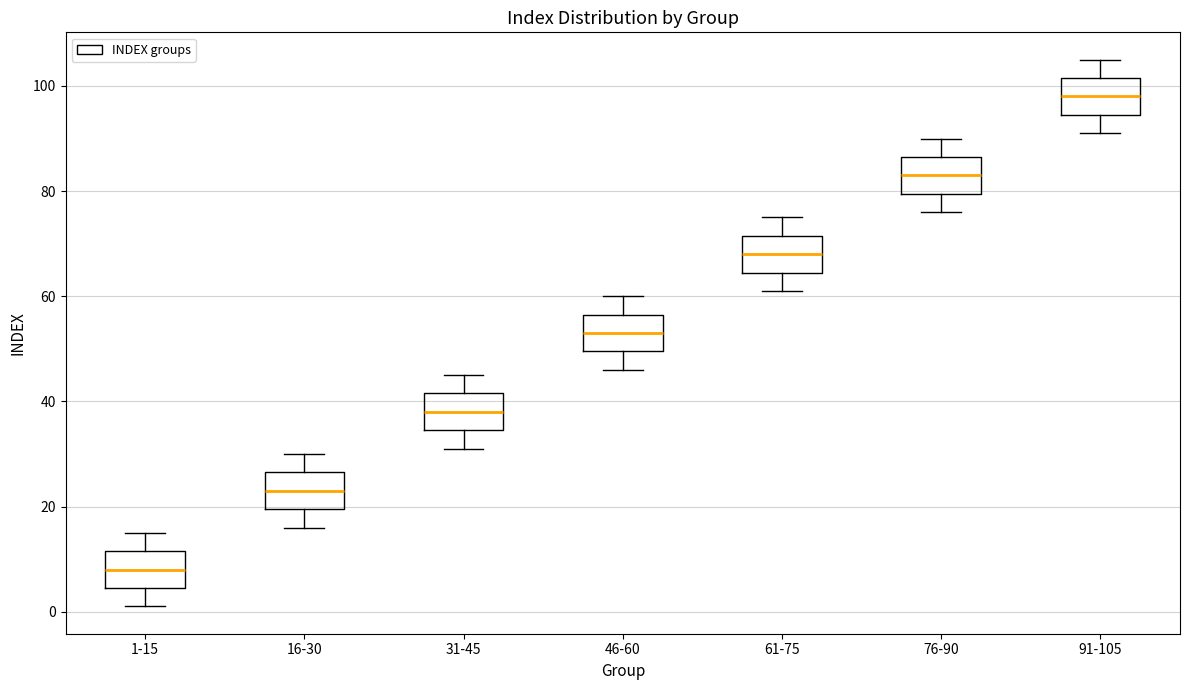

Which box's median line is the highest?

91-105